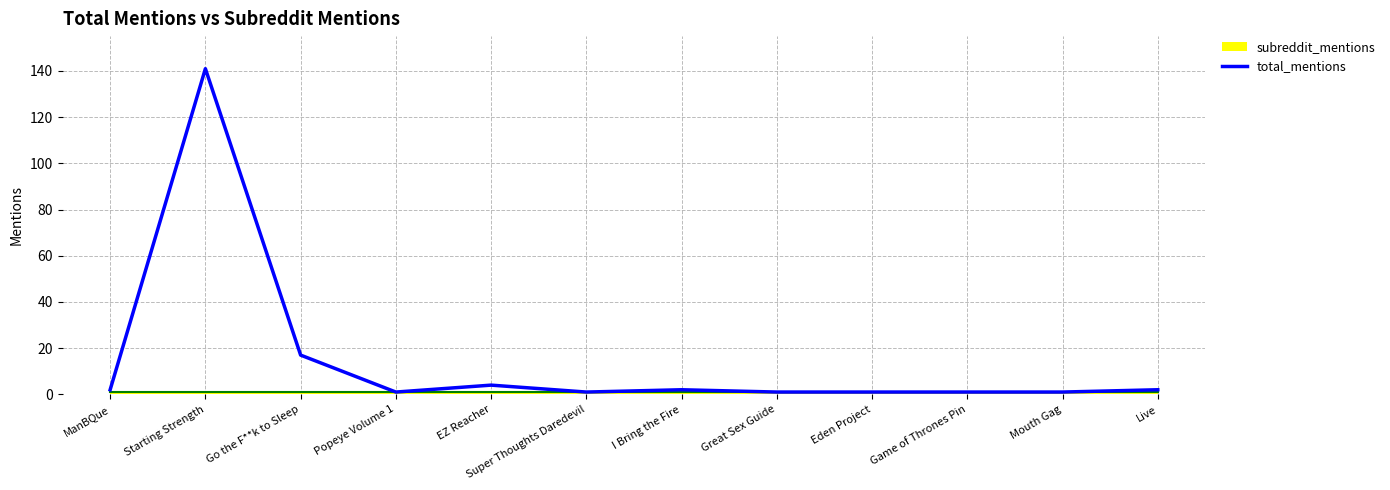

True or false: the data shows 3 at Live.

False